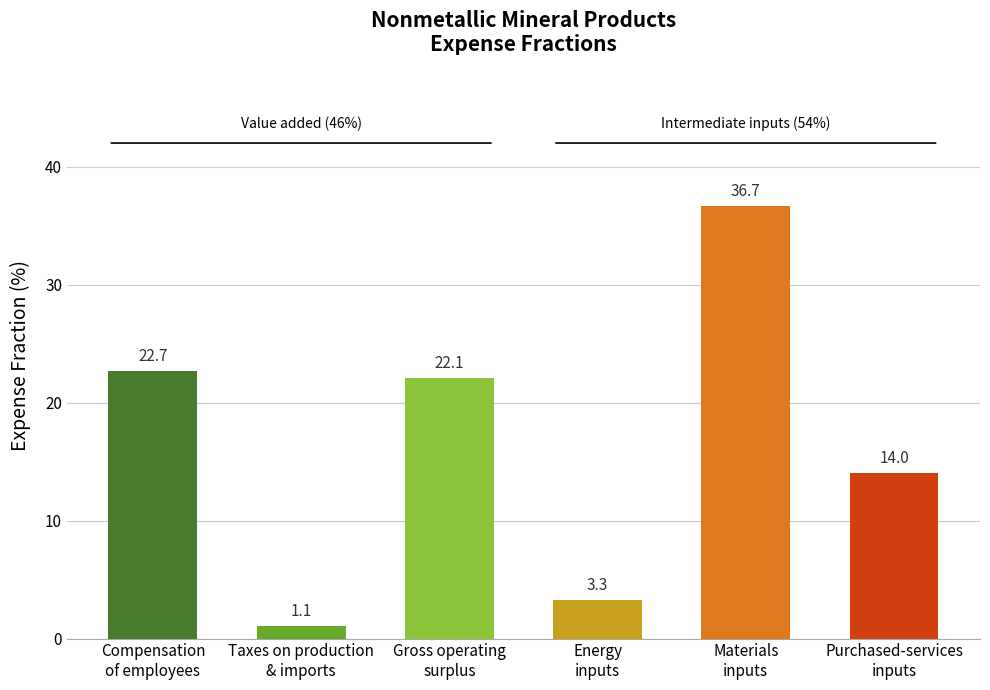

Which category has the highest value across all series?

Materials
inputs